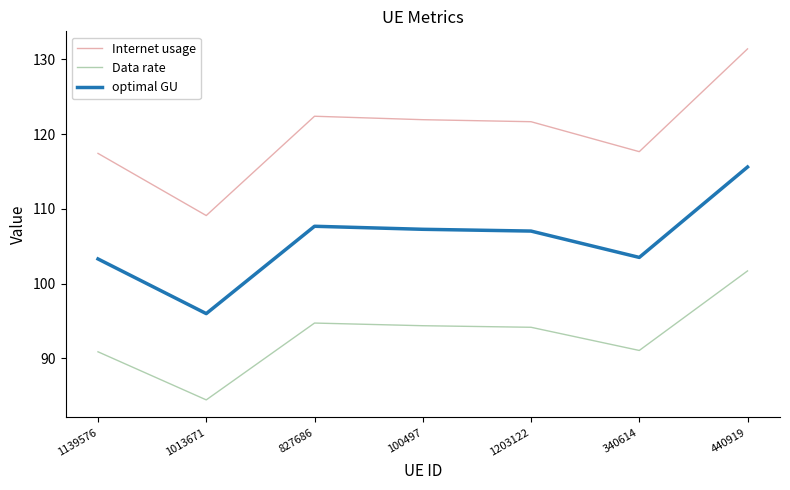

True or false: optimal GU and Data rate cross at least once.

False